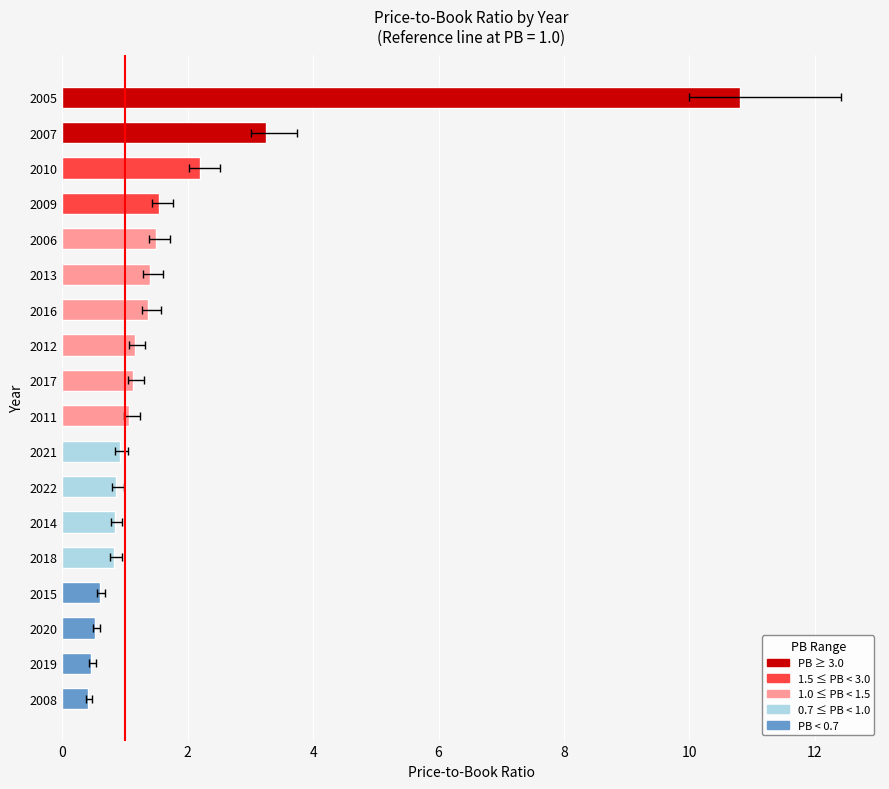

Is it true that the value at 2020 is 0.8?

False